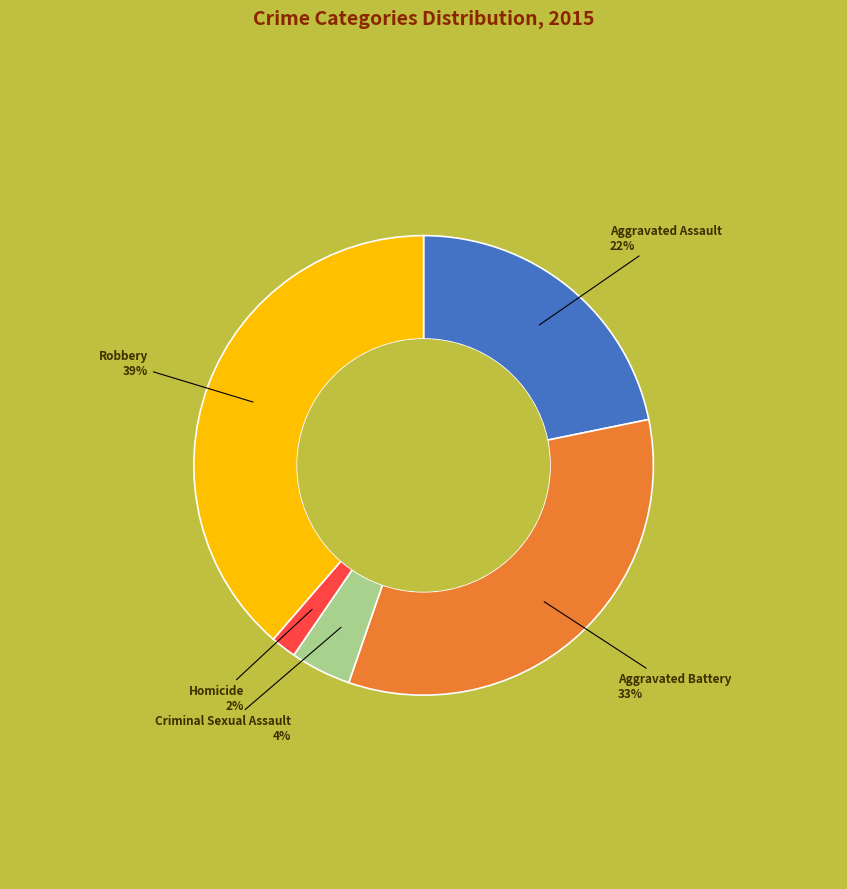

Is it true that Robbery is 25% of the pie?

False